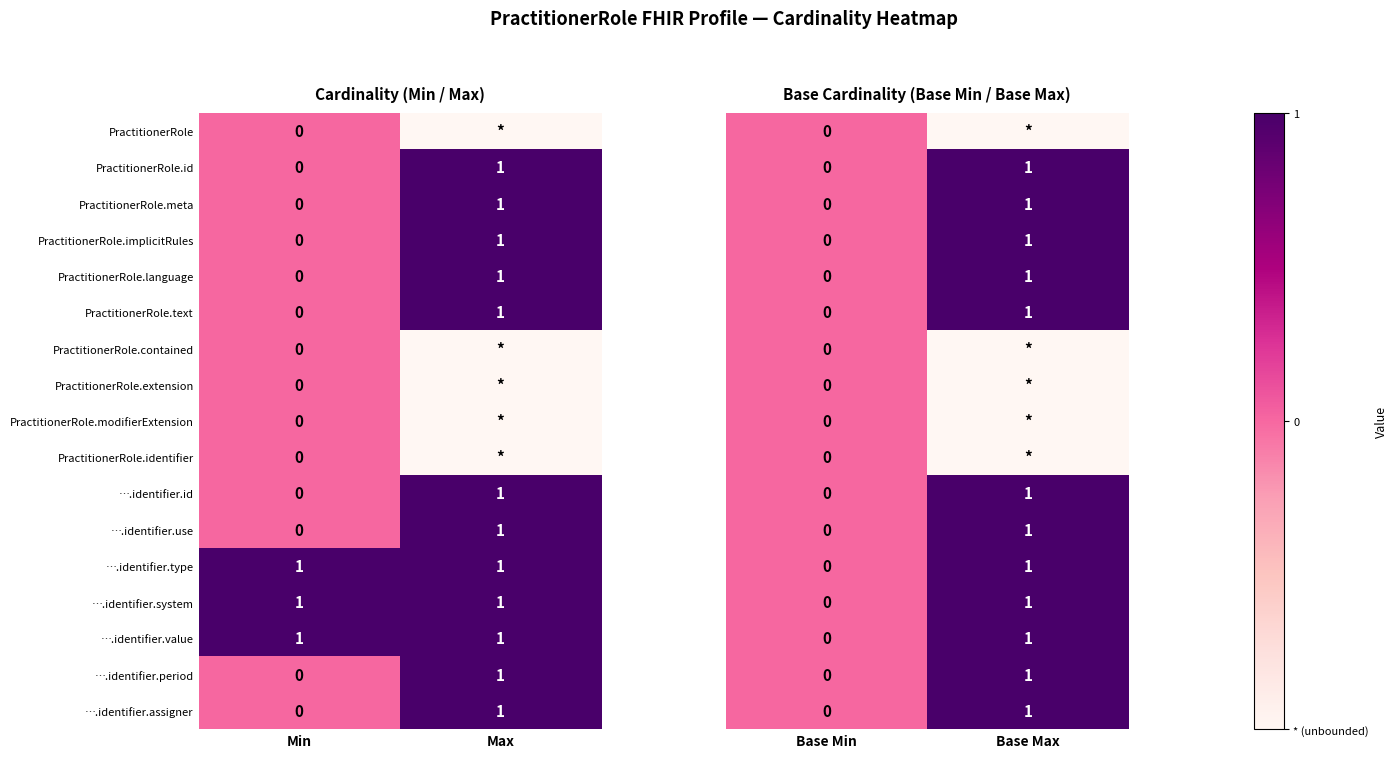

List the labels in order of ….identifier.use value, largest first.

Max, Min